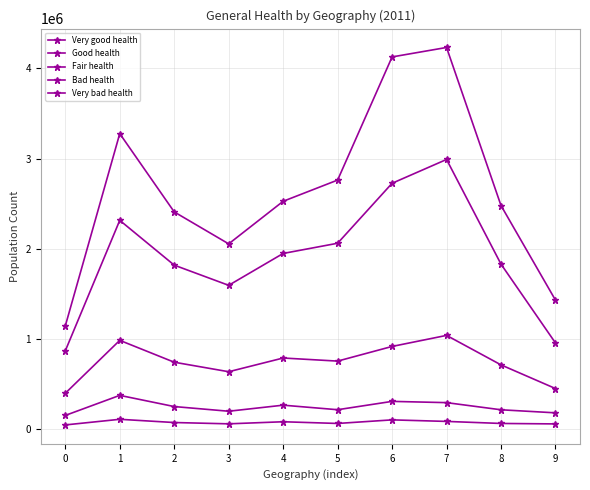

How many series are shown in this chart?

5